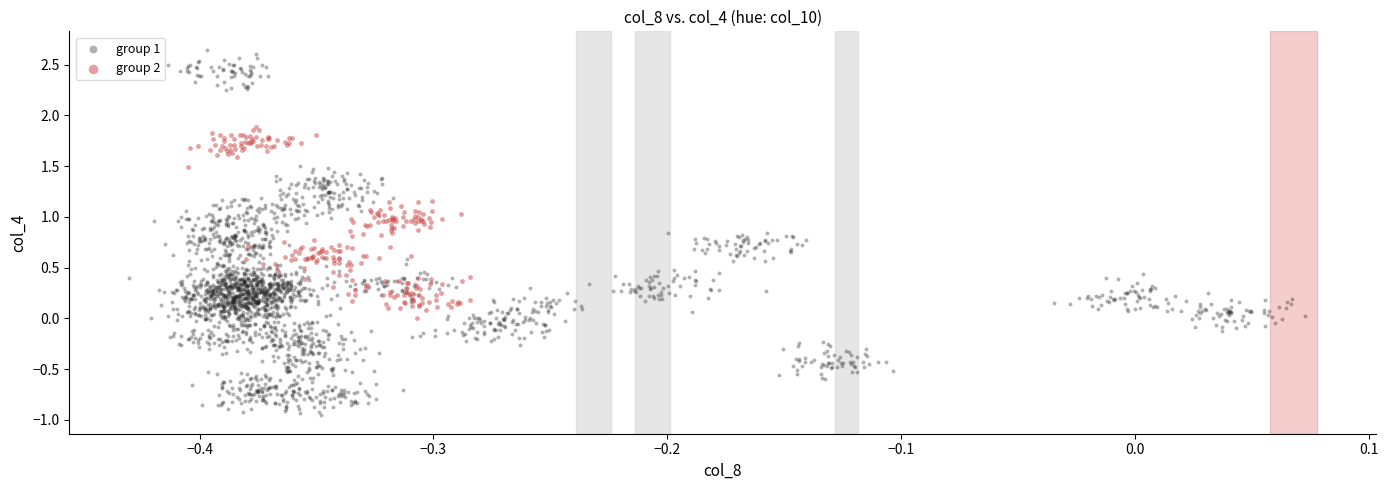

Which series has the widest spread of Y values?

group 1